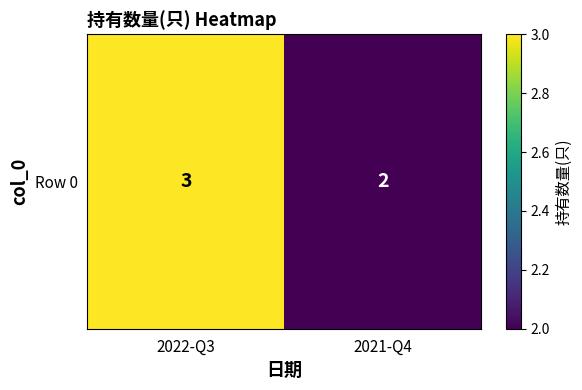

Approximately how many times larger is the value at 2022-Q3 compared to 2021-Q4?

1.5